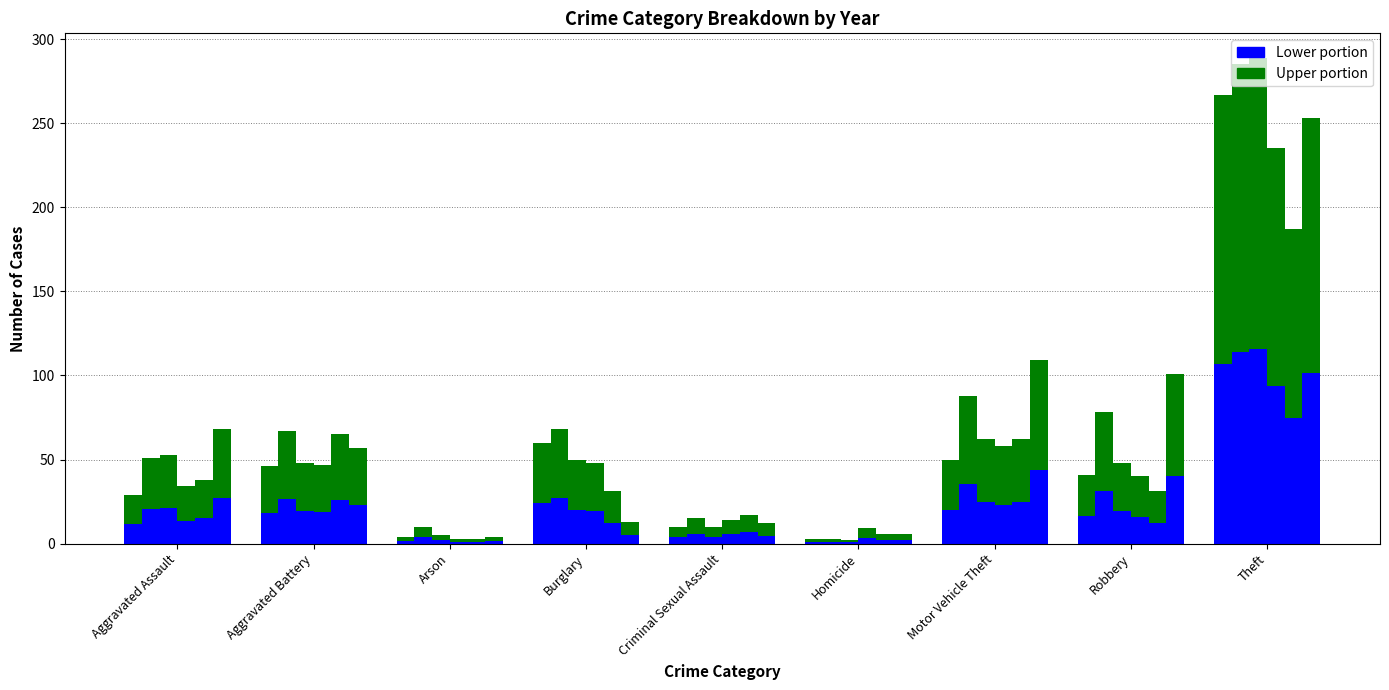

What is the difference between the Upper portion values at Homicide and Aggravated Assault?

15.6